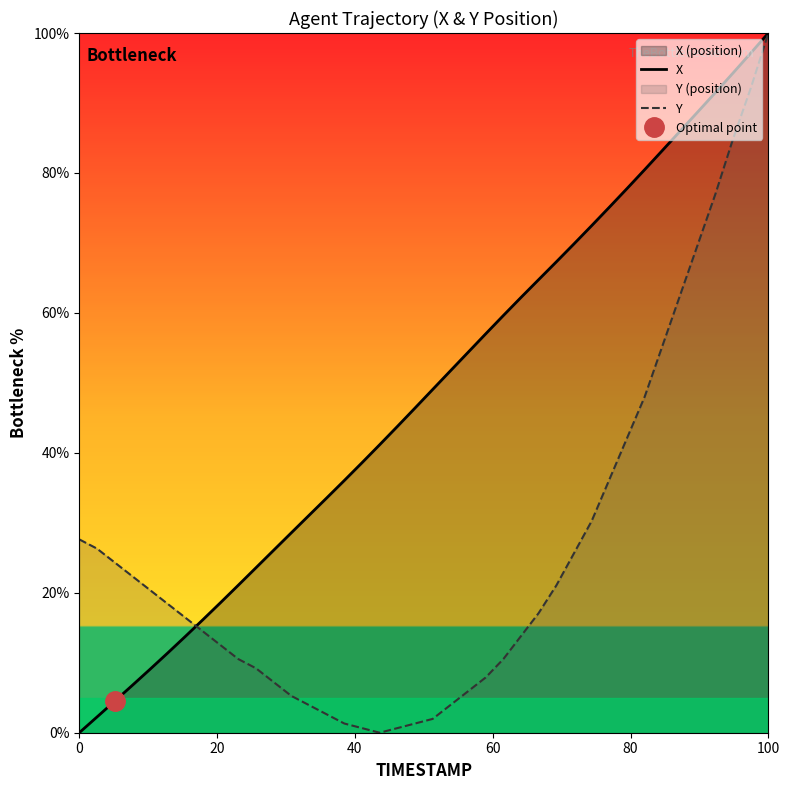

What is the difference between the Y values at 20 and 12?

3.3